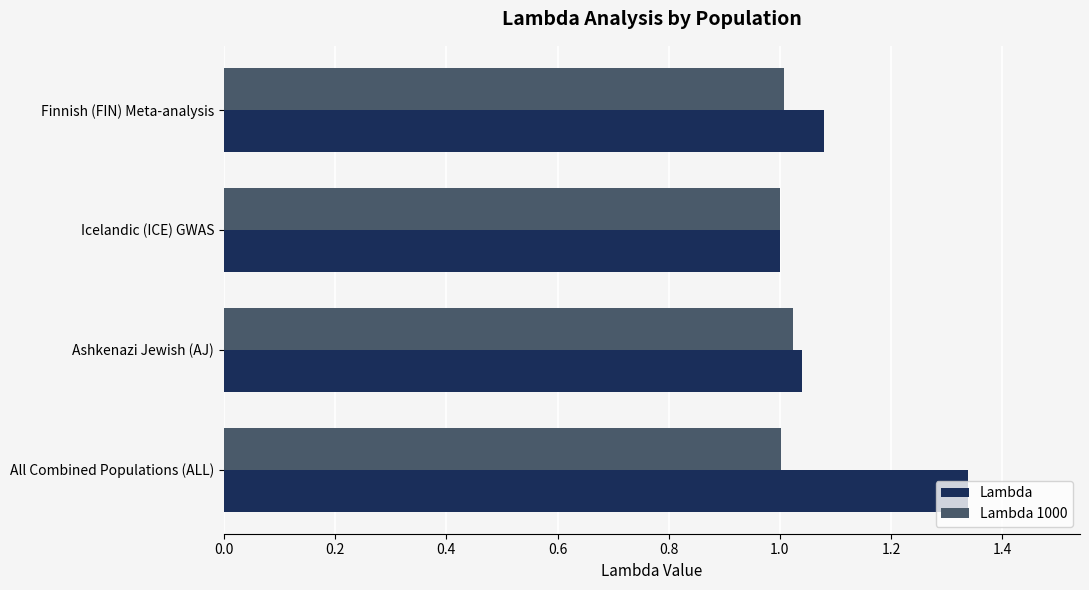

Which series has the largest total across all categories?

Lambda